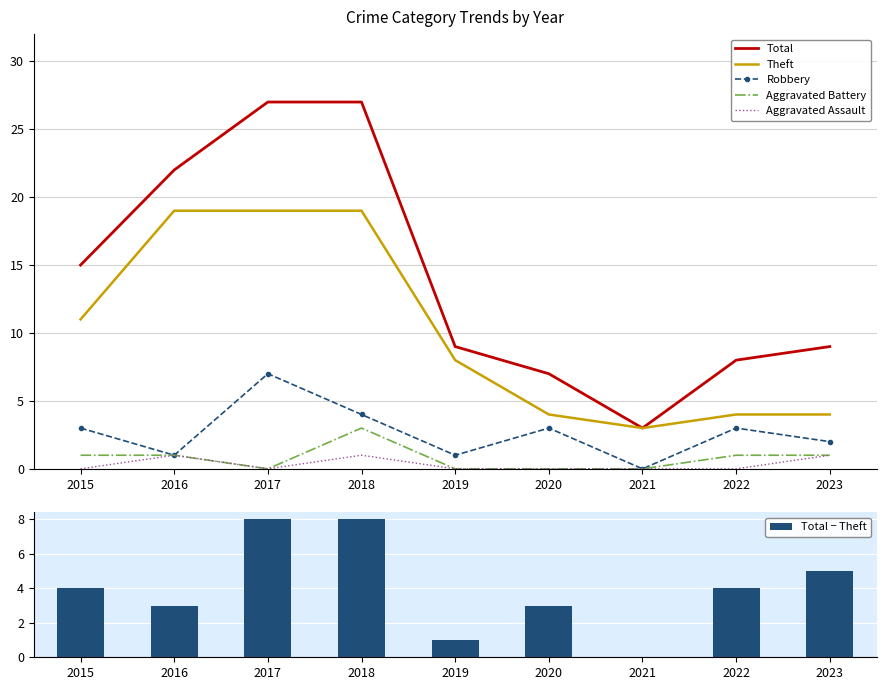

Reading left to right, what are all the values shown in this chart?

Total: 15	22	27	27	9	7	3	8	9
Theft: 11	19	19	19	8	4	3	4	4
Robbery: 3	1	7	4	1	3	0	3	2
Aggravated Battery: 1	1	0	3	0	0	0	1	1
Aggravated Assault: 0	1	0	1	0	0	0	0	1
Total − Theft: 4	3	8	8	1	3	0	4	5